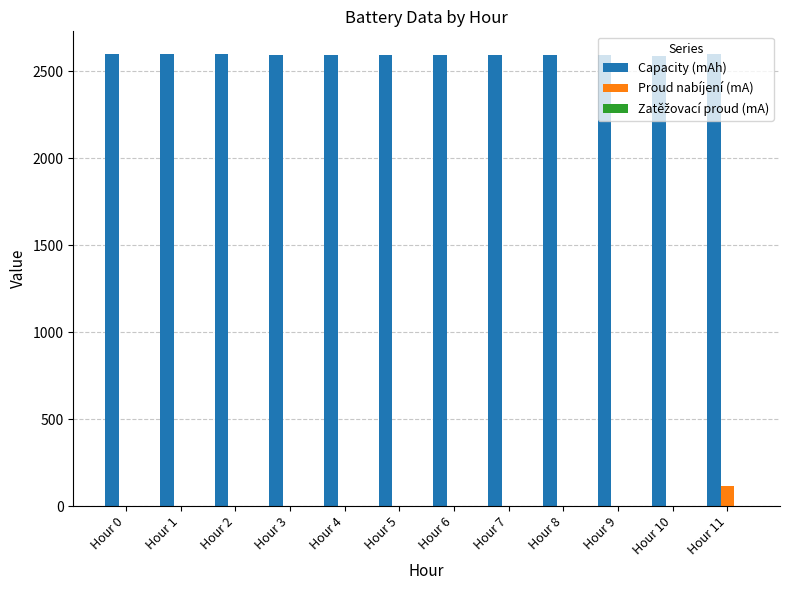

Which series has the largest total across all categories?

Capacity (mAh)